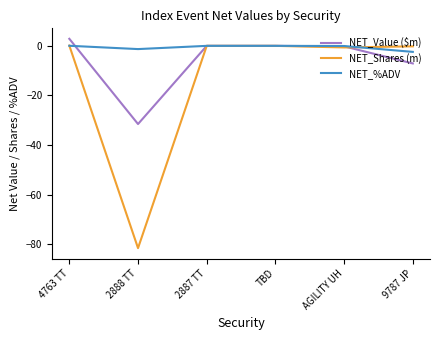

Which series has the largest range (max minus min)?

NET_Shares (m)